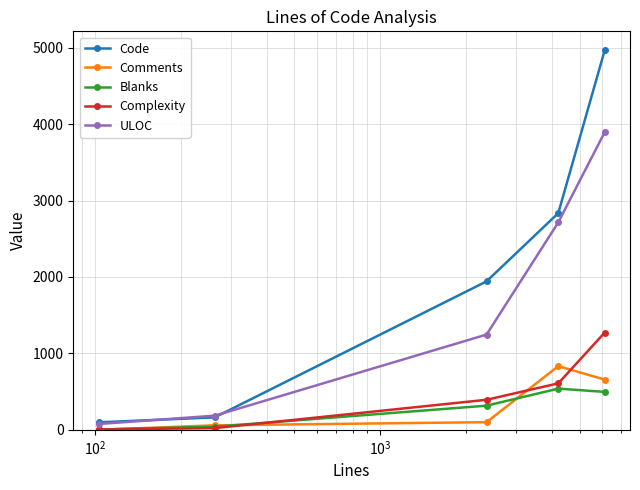

Which series has the largest range (max minus min)?

Code